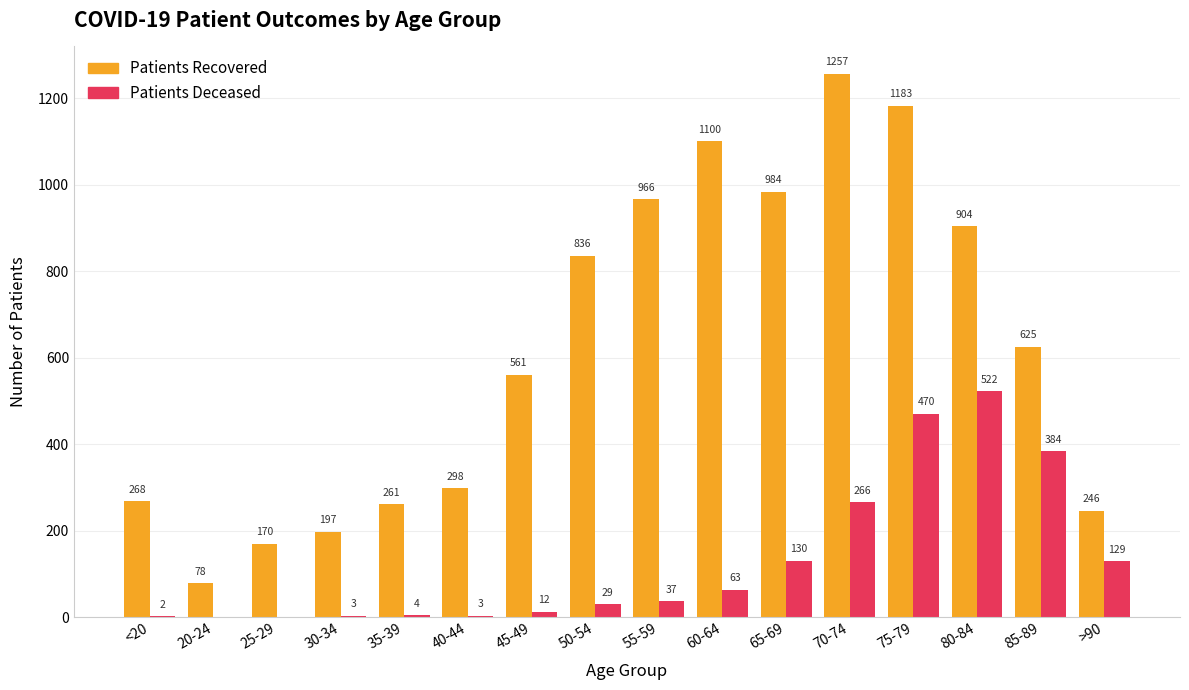

What is the total value across all series at 65-69?

1114